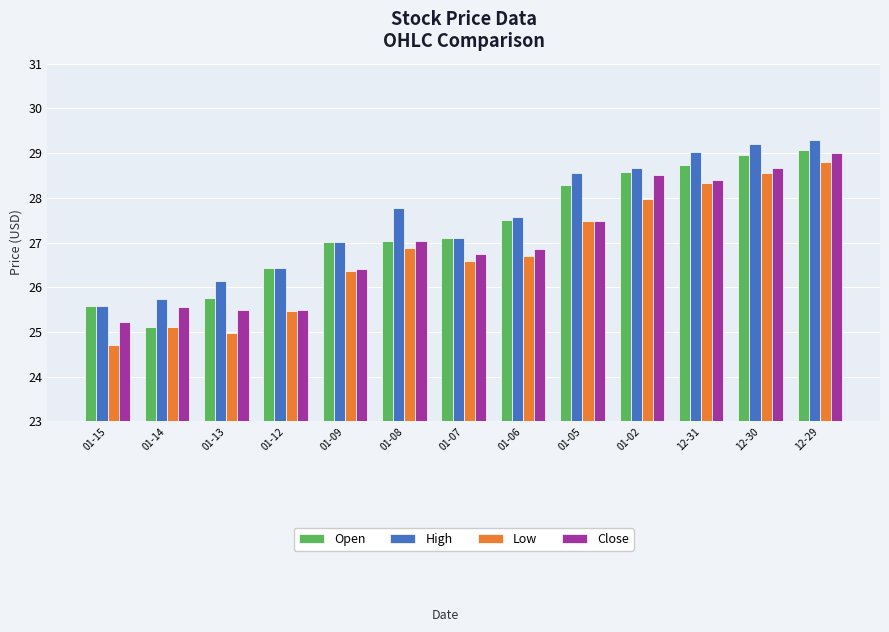

Reading left to right, what are all the values shown in this chart?

Open: 01-15=25.6	01-14=25.1	01-13=25.8	01-12=26.4	01-09=27.0	01-08=27.0	01-07=27.1	01-06=27.5	01-05=28.3	01-02=28.6	12-31=28.7	12-30=29.0	12-29=29.1
High: 01-15=25.6	01-14=25.7	01-13=26.1	01-12=26.4	01-09=27.0	01-08=27.8	01-07=27.1	01-06=27.6	01-05=28.6	01-02=28.7	12-31=29.0	12-30=29.2	12-29=29.3
Low: 01-15=24.7	01-14=25.1	01-13=25.0	01-12=25.5	01-09=26.4	01-08=26.9	01-07=26.6	01-06=26.7	01-05=27.5	01-02=28.0	12-31=28.3	12-30=28.6	12-29=28.8
Close: 01-15=25.2	01-14=25.6	01-13=25.5	01-12=25.5	01-09=26.4	01-08=27.0	01-07=26.7	01-06=26.9	01-05=27.5	01-02=28.5	12-31=28.4	12-30=28.7	12-29=29.0